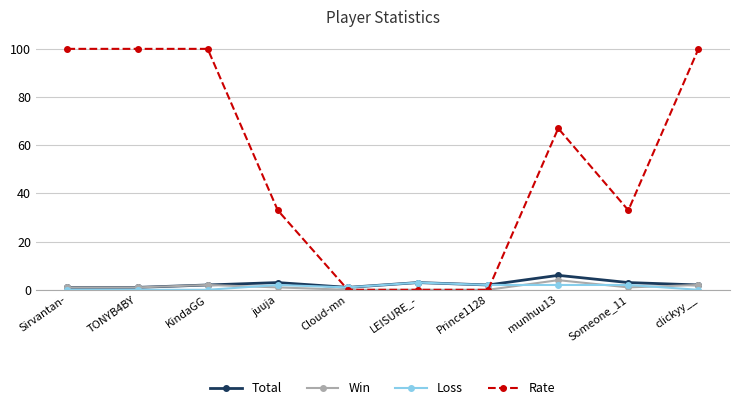

What is the greatest value displayed?

100